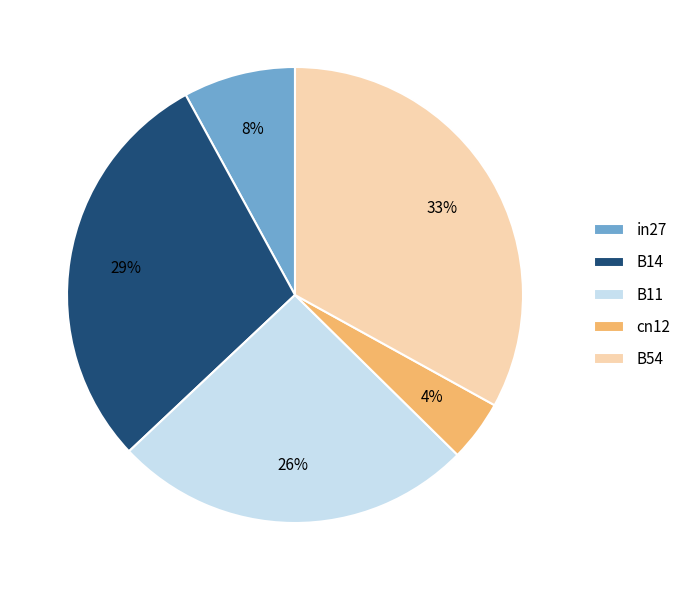

Does any single category account for the majority?

No